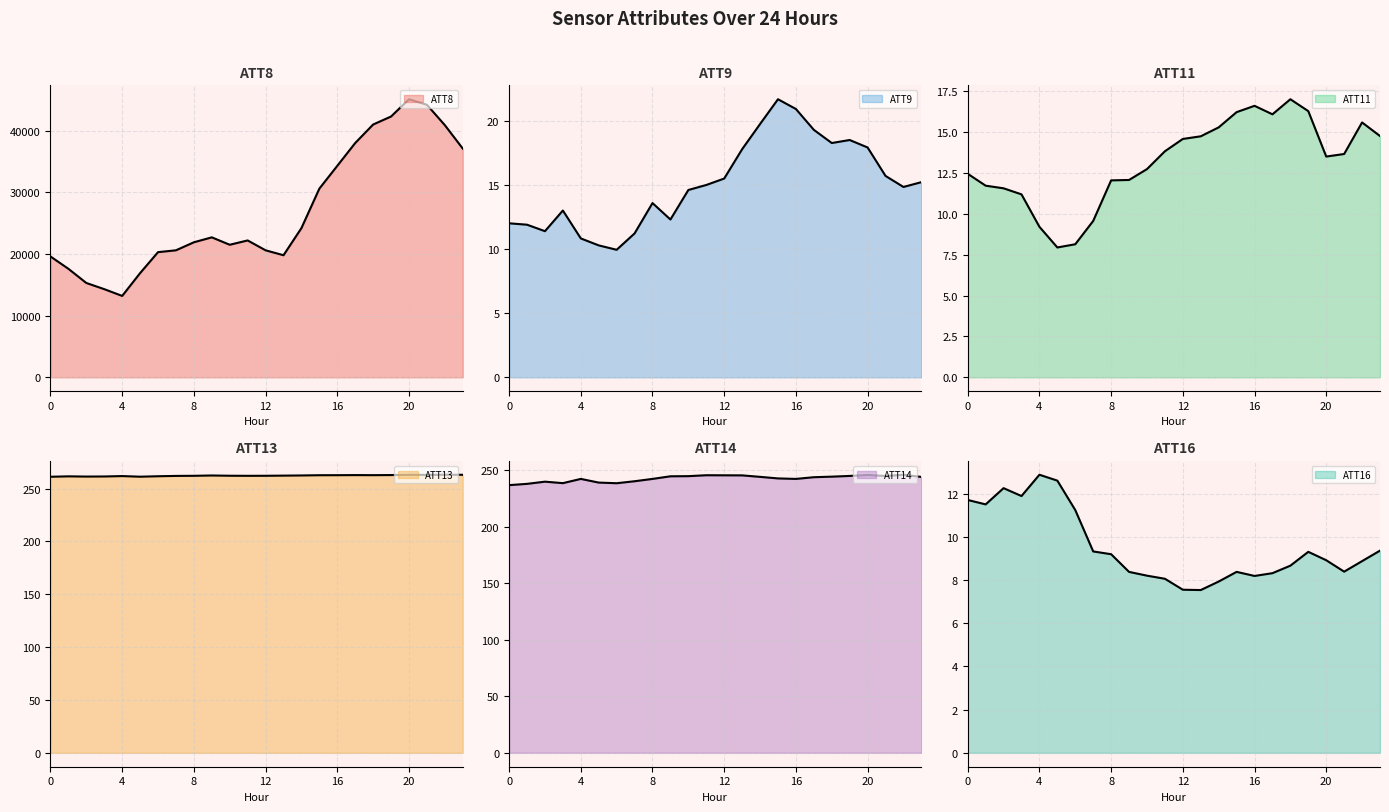

How many data points does each series have?

24